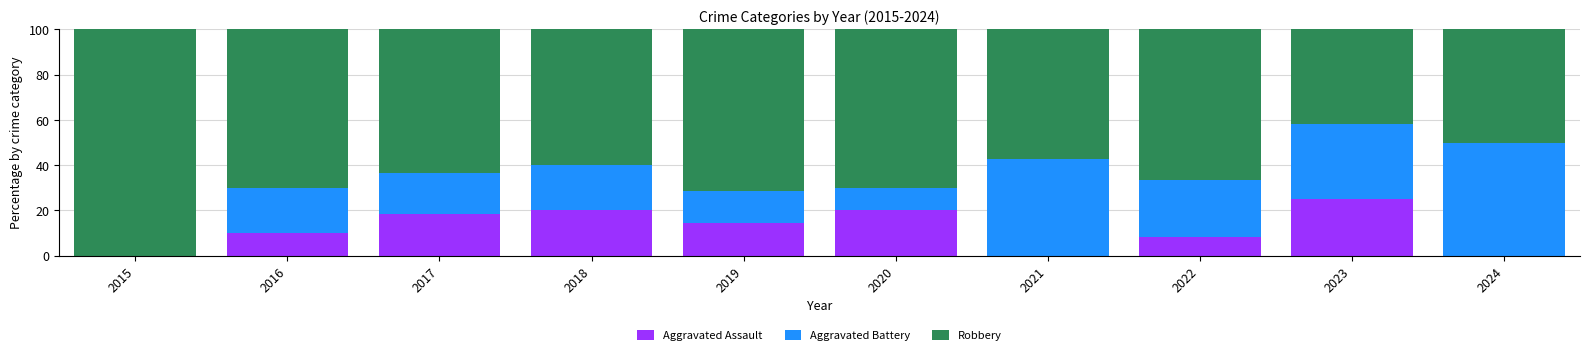

What is the total value across all series at 2018?

100.0